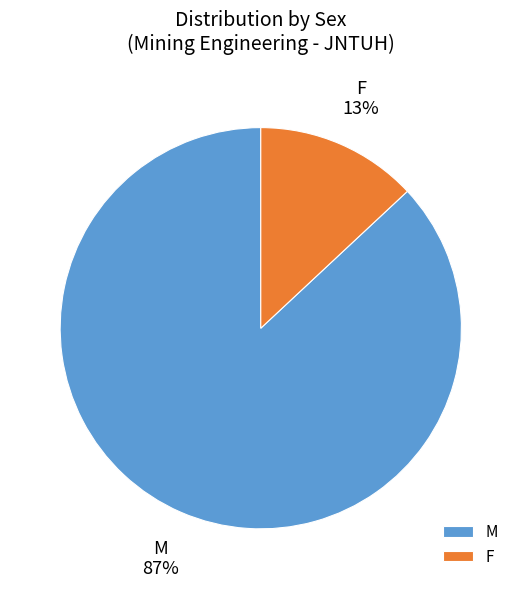

Is there a majority slice in this chart?

Yes